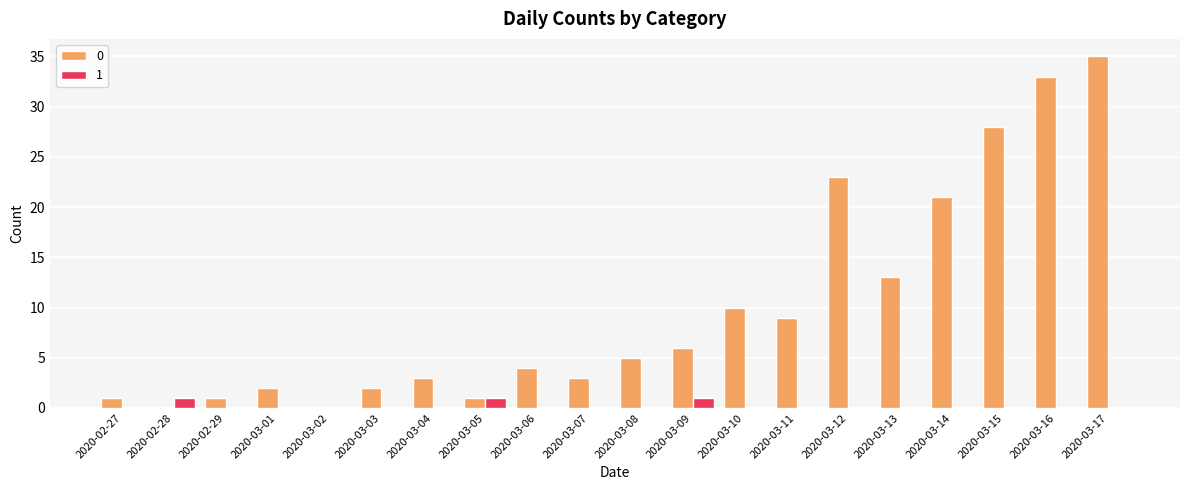

Reading right to left, list all the values displayed in this chart.

0: 35	33	28	21	13	23	9	10	6	5	3	4	1	3	2	0	2	1	0	1
1: 0	0	0	0	0	0	0	0	1	0	0	0	1	0	0	0	0	0	1	0